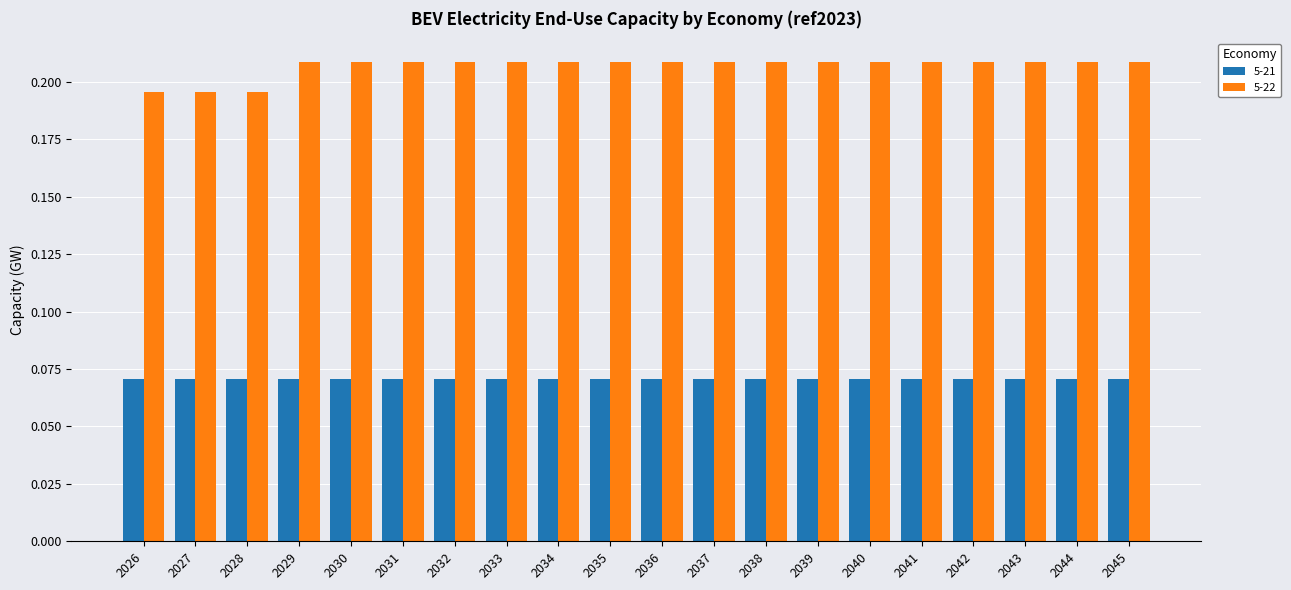

Rank the series by their average value, from lowest to highest.

5-21, 5-22